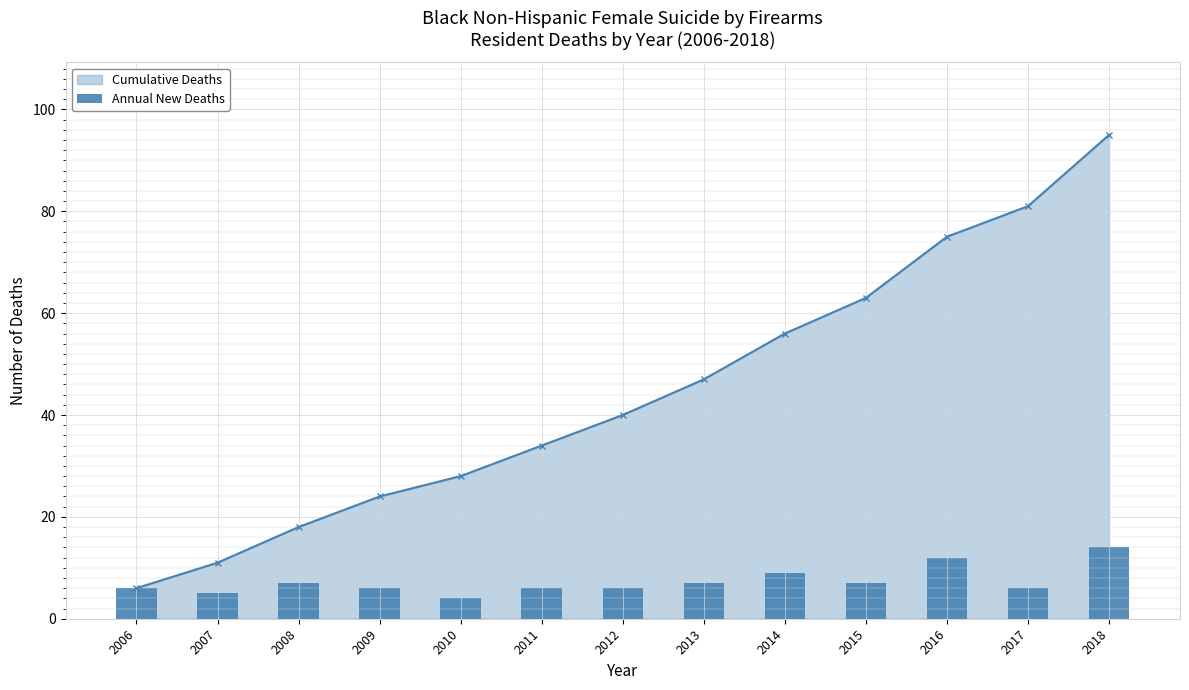

List the labels in order of value, smallest first.

2010, 2007, 2006, 2009, 2011, 2012, 2017, 2008, 2013, 2015, 2014, 2016, 2018